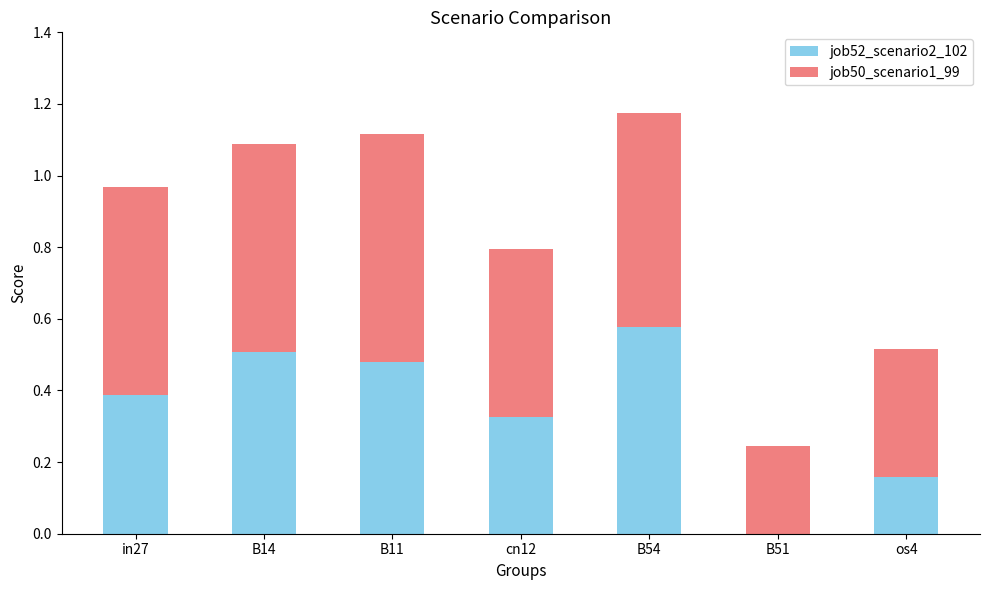

Does the chart contain stacked bars?

Yes